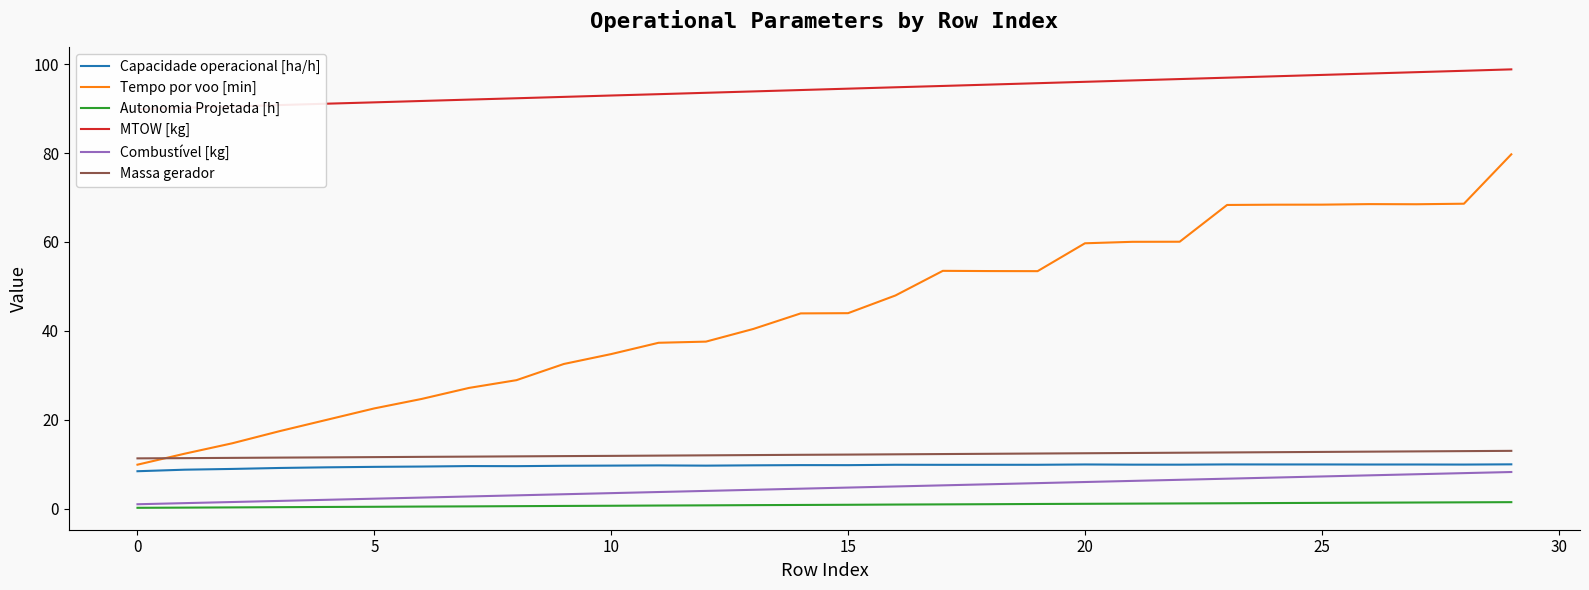

Which series has the largest total across all categories?

MTOW [kg]